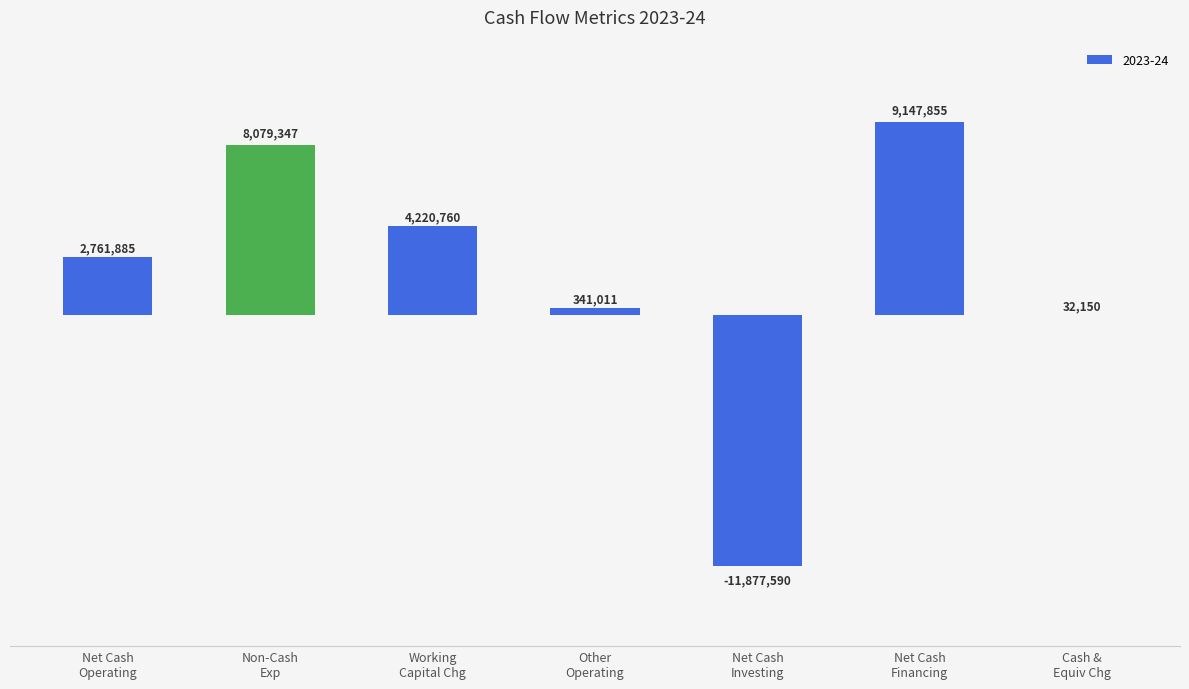

Which category has the highest value across all series?

Net Cash
Financing